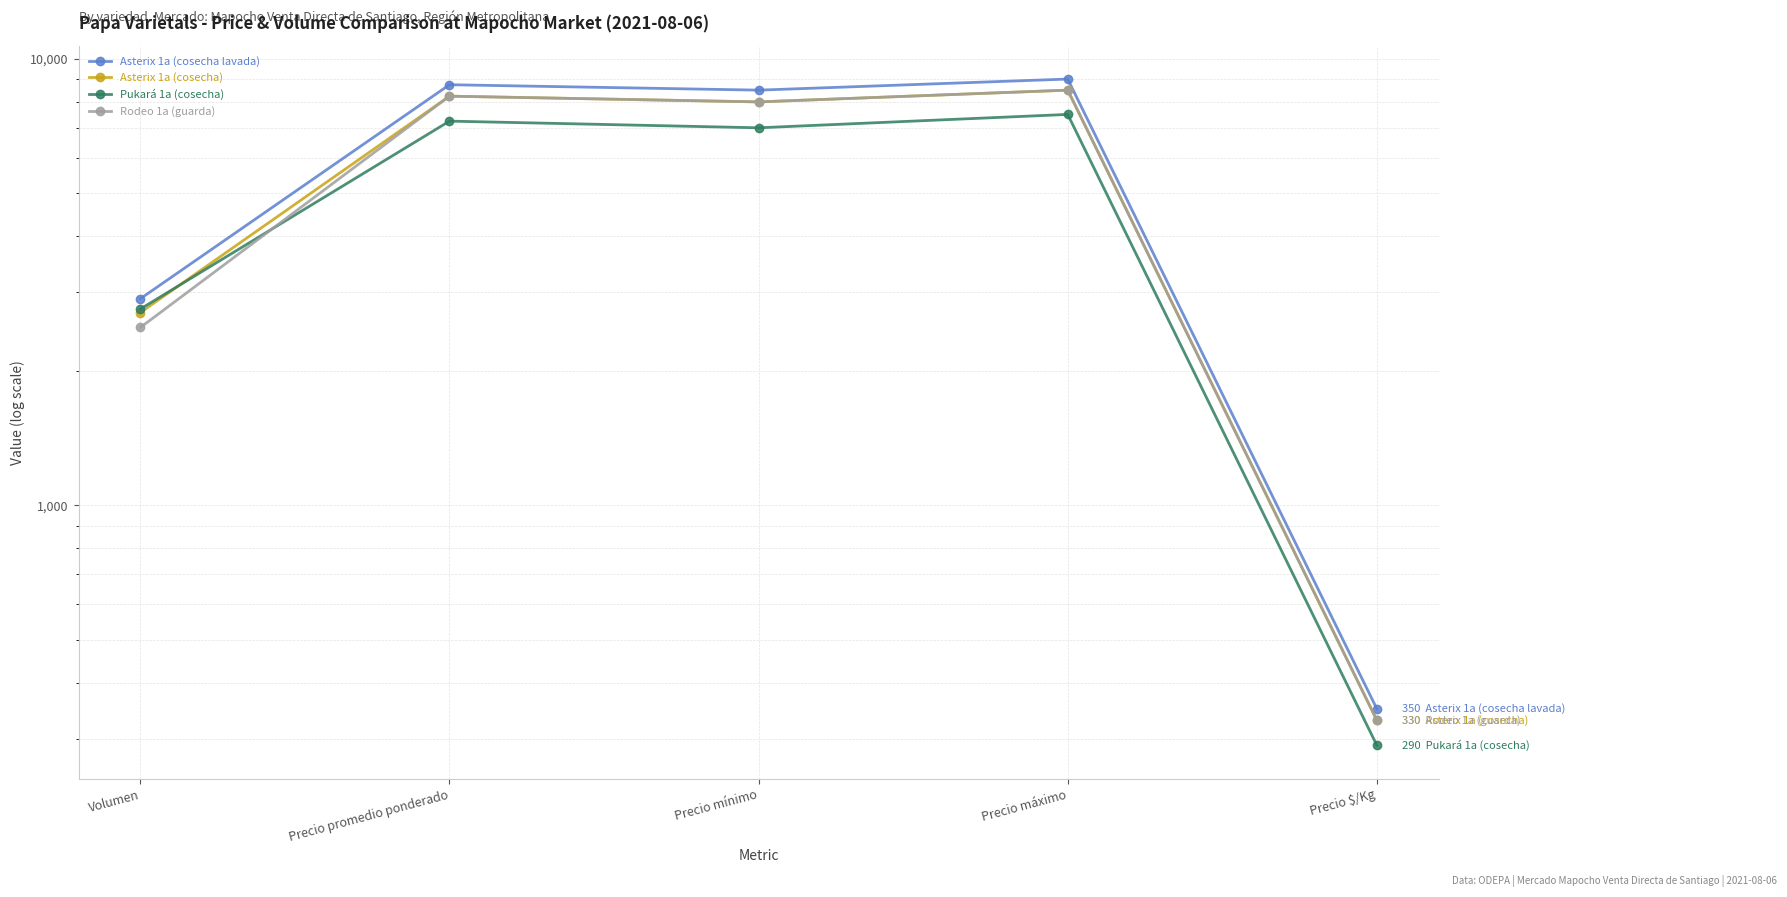

How many values in the Pukará 1a (cosecha) series exceed 7000?

2